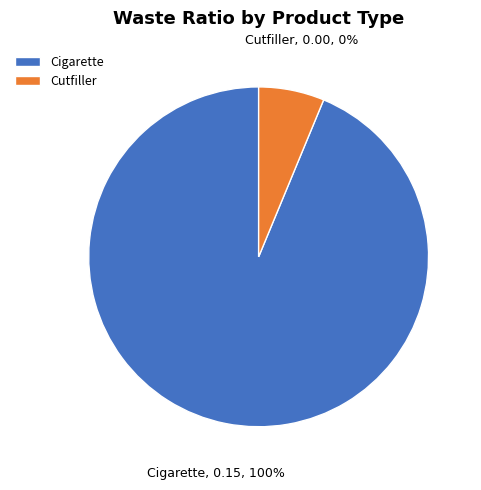

Does Cigarette account for over 50% of the chart?

Yes